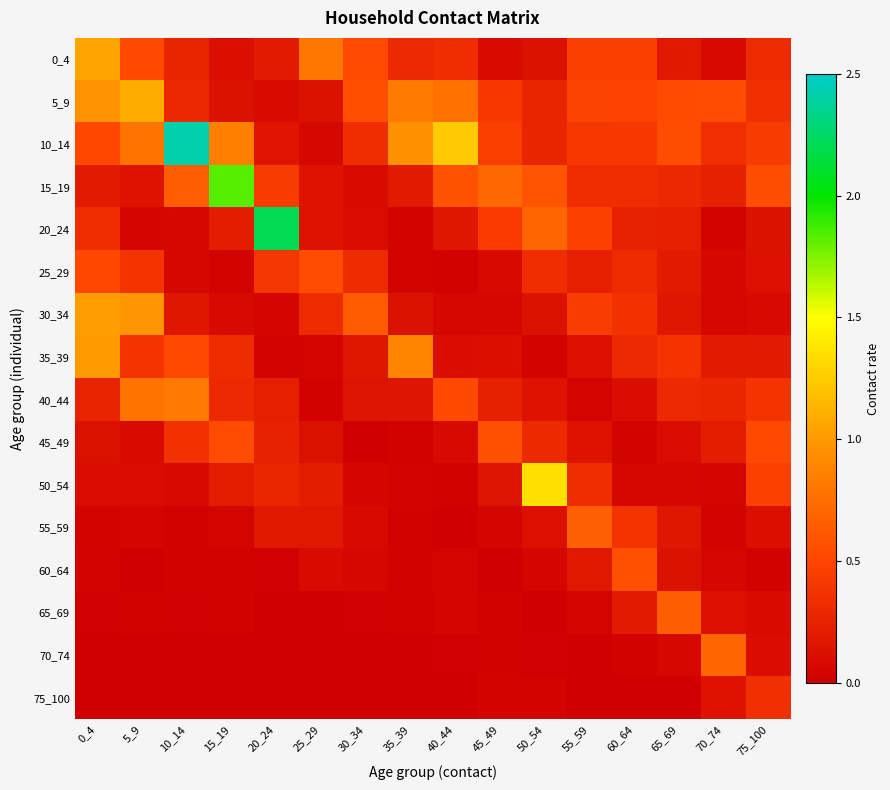

Reading right to left, list all the values displayed in this chart.

0_4: 75_100=0.3	70_74=0.1	65_69=0.2	60_64=0.5	55_59=0.5	50_54=0.1	45_49=0.1	40_44=0.3	35_39=0.3	30_34=0.5	25_29=0.8	20_24=0.2	15_19=0.1	10_14=0.3	5_9=0.5	0_4=1.1
5_9: 75_100=0.4	70_74=0.5	65_69=0.5	60_64=0.5	55_59=0.5	50_54=0.3	45_49=0.4	40_44=0.8	35_39=0.8	30_34=0.6	25_29=0.1	20_24=0.1	15_19=0.1	10_14=0.3	5_9=1.1	0_4=1.0
10_14: 75_100=0.4	70_74=0.4	65_69=0.6	60_64=0.4	55_59=0.4	50_54=0.3	45_49=0.5	40_44=1.2	35_39=1.0	30_34=0.3	25_29=0.1	20_24=0.2	15_19=0.9	10_14=2.4	5_9=0.8	0_4=0.5
15_19: 75_100=0.5	70_74=0.2	65_69=0.3	60_64=0.3	55_59=0.3	50_54=0.6	45_49=0.7	40_44=0.6	35_39=0.2	30_34=0.1	25_29=0.1	20_24=0.4	15_19=1.8	10_14=0.6	5_9=0.1	0_4=0.2
20_24: 75_100=0.1	70_74=0.0	65_69=0.2	60_64=0.3	55_59=0.5	50_54=0.7	45_49=0.4	40_44=0.2	35_39=0.0	30_34=0.1	25_29=0.1	20_24=2.2	15_19=0.2	10_14=0.1	5_9=0.1	0_4=0.3
25_29: 75_100=0.1	70_74=0.1	65_69=0.2	60_64=0.3	55_59=0.2	50_54=0.3	45_49=0.1	40_44=0.0	35_39=0.0	30_34=0.3	25_29=0.5	20_24=0.4	15_19=0.0	10_14=0.1	5_9=0.4	0_4=0.5
30_34: 75_100=0.1	70_74=0.1	65_69=0.2	60_64=0.4	55_59=0.4	50_54=0.1	45_49=0.1	40_44=0.1	35_39=0.1	30_34=0.6	25_29=0.3	20_24=0.0	15_19=0.1	10_14=0.2	5_9=1.0	0_4=1.0
35_39: 75_100=0.2	70_74=0.2	65_69=0.4	60_64=0.3	55_59=0.1	50_54=0.0	45_49=0.1	40_44=0.1	35_39=0.9	30_34=0.2	25_29=0.0	20_24=0.0	15_19=0.3	10_14=0.5	5_9=0.4	0_4=1.0
40_44: 75_100=0.4	70_74=0.3	65_69=0.3	60_64=0.1	55_59=0.0	50_54=0.1	45_49=0.2	40_44=0.5	35_39=0.2	30_34=0.1	25_29=0.0	20_24=0.2	15_19=0.3	10_14=0.8	5_9=0.8	0_4=0.3
45_49: 75_100=0.5	70_74=0.2	65_69=0.1	60_64=0.0	55_59=0.1	50_54=0.3	45_49=0.6	40_44=0.1	35_39=0.0	30_34=0.0	25_29=0.1	20_24=0.3	15_19=0.5	10_14=0.4	5_9=0.1	0_4=0.1
50_54: 75_100=0.5	70_74=0.0	65_69=0.1	60_64=0.1	55_59=0.3	50_54=1.4	45_49=0.2	40_44=0.0	35_39=0.0	30_34=0.0	25_29=0.2	20_24=0.3	15_19=0.2	10_14=0.1	5_9=0.1	0_4=0.1
55_59: 75_100=0.1	70_74=0.0	65_69=0.2	60_64=0.4	55_59=0.7	50_54=0.1	45_49=0.0	40_44=0.0	35_39=0.0	30_34=0.1	25_29=0.2	20_24=0.2	15_19=0.0	10_14=0.0	5_9=0.0	0_4=0.0
60_64: 75_100=0.0	70_74=0.1	65_69=0.1	60_64=0.6	55_59=0.2	50_54=0.1	45_49=0.0	40_44=0.0	35_39=0.0	30_34=0.1	25_29=0.1	20_24=0.0	15_19=0.0	10_14=0.0	5_9=0.0	0_4=0.0
65_69: 75_100=0.1	70_74=0.1	65_69=0.7	60_64=0.2	55_59=0.0	50_54=0.0	45_49=0.0	40_44=0.0	35_39=0.0	30_34=0.0	25_29=0.0	20_24=0.0	15_19=0.0	10_14=0.0	5_9=0.0	0_4=0.0
70_74: 75_100=0.1	70_74=0.7	65_69=0.1	60_64=0.0	55_59=0.0	50_54=0.0	45_49=0.0	40_44=0.0	35_39=0.0	30_34=0.0	25_29=0.0	20_24=0.0	15_19=0.0	10_14=0.0	5_9=0.0	0_4=0.0
75_100: 75_100=0.4	70_74=0.1	65_69=0.0	60_64=0.0	55_59=0.0	50_54=0.0	45_49=0.0	40_44=0.0	35_39=0.0	30_34=0.0	25_29=0.0	20_24=0.0	15_19=0.0	10_14=0.0	5_9=0.0	0_4=0.0